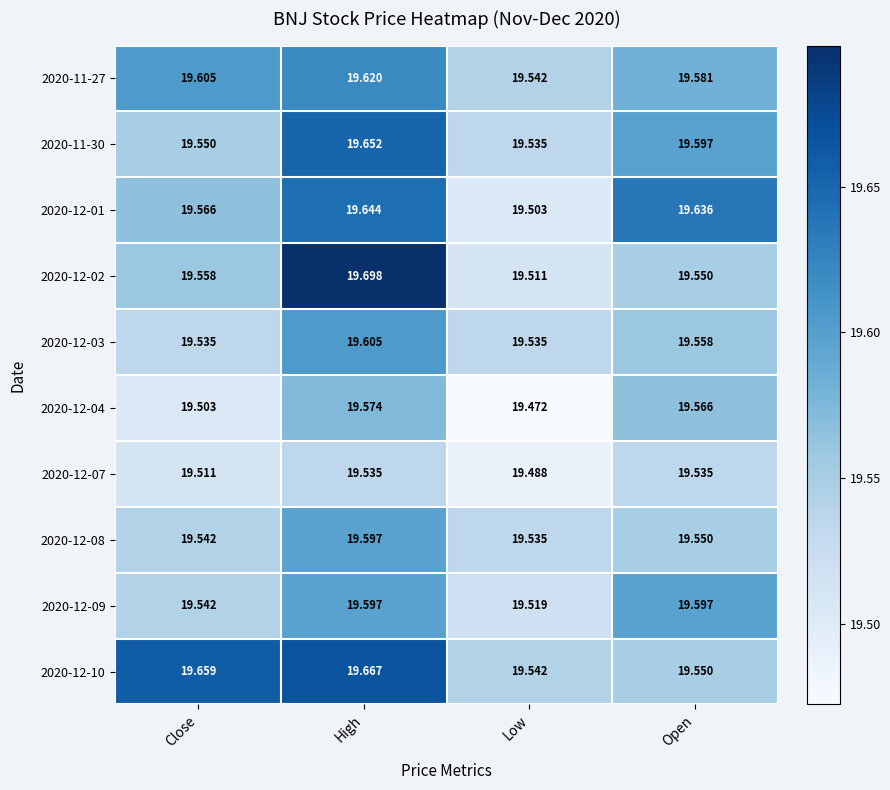

List the labels in order of 2020-12-10 value, largest first.

High, Close, Open, Low